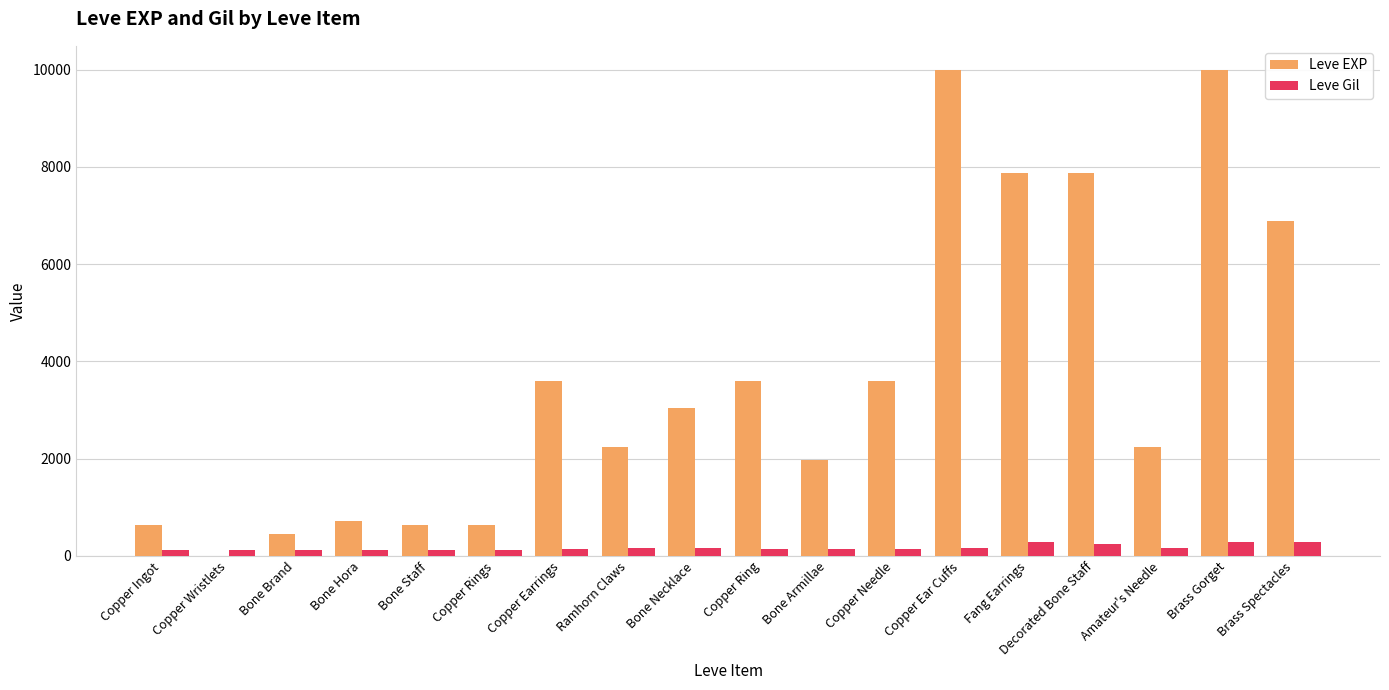

Which series has the widest spread of values?

Leve EXP